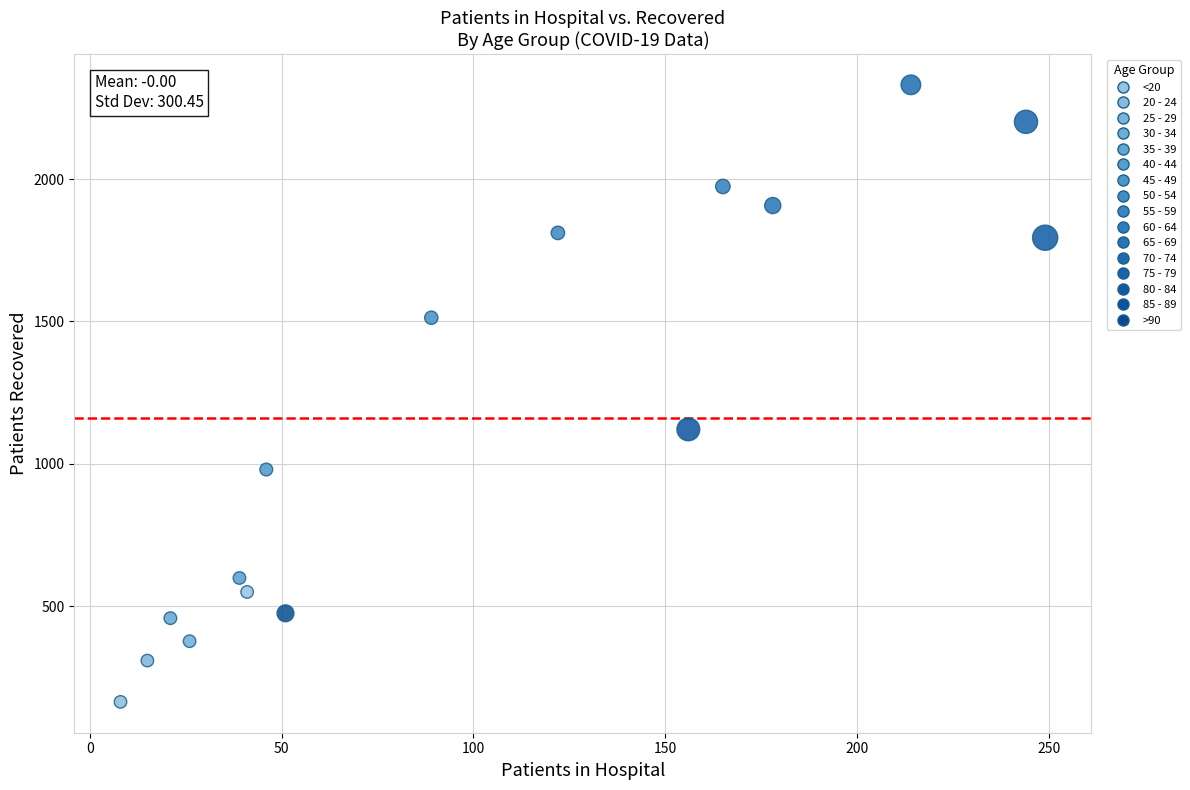

What is the range of X values (max minus min)?

241